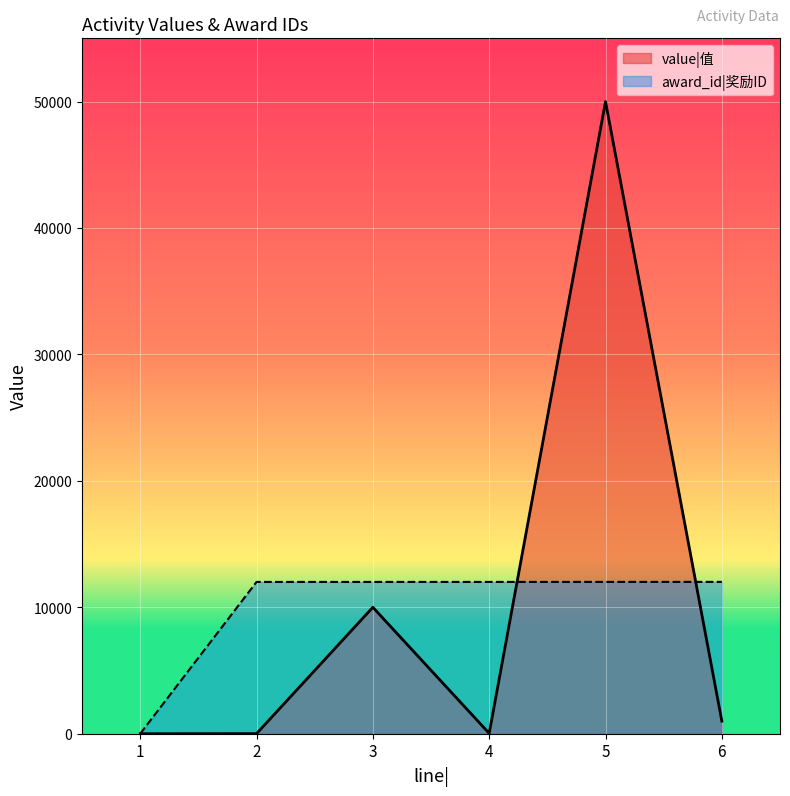

Rank the series by their average value, from lowest to highest.

award_id|奖励ID, value|值